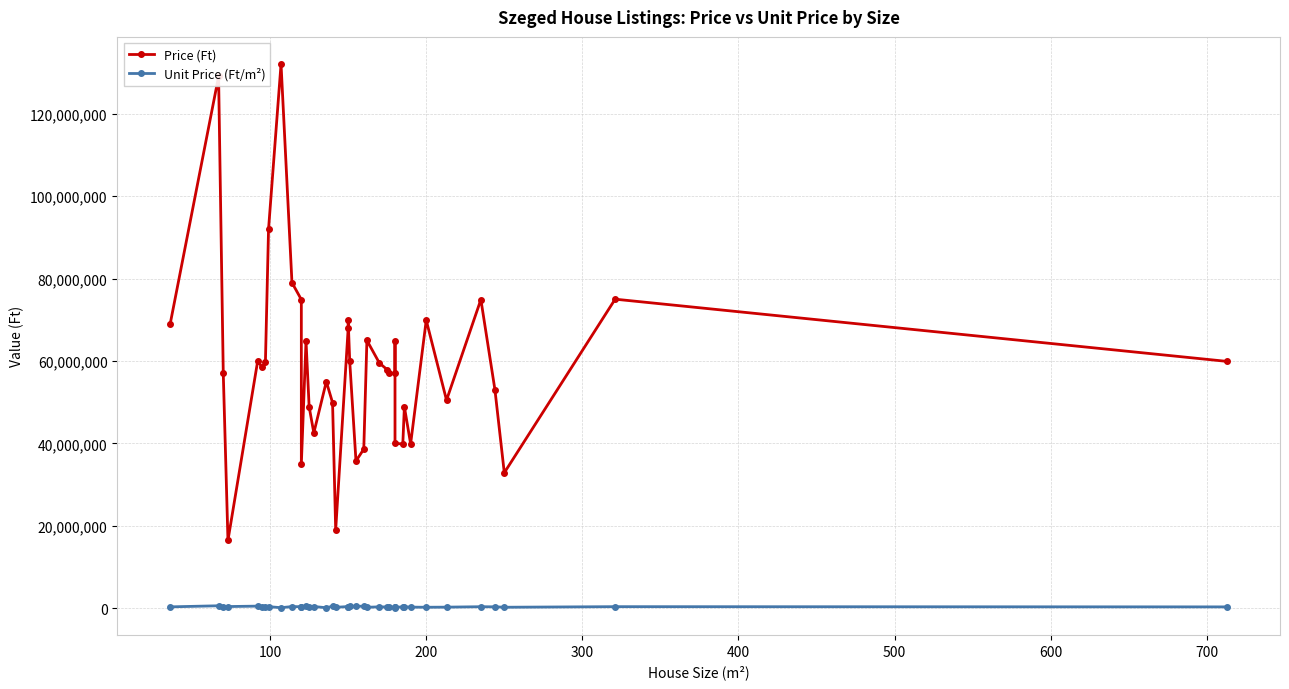

What is the average value of the Unit Price (Ft/m²) series?

392442